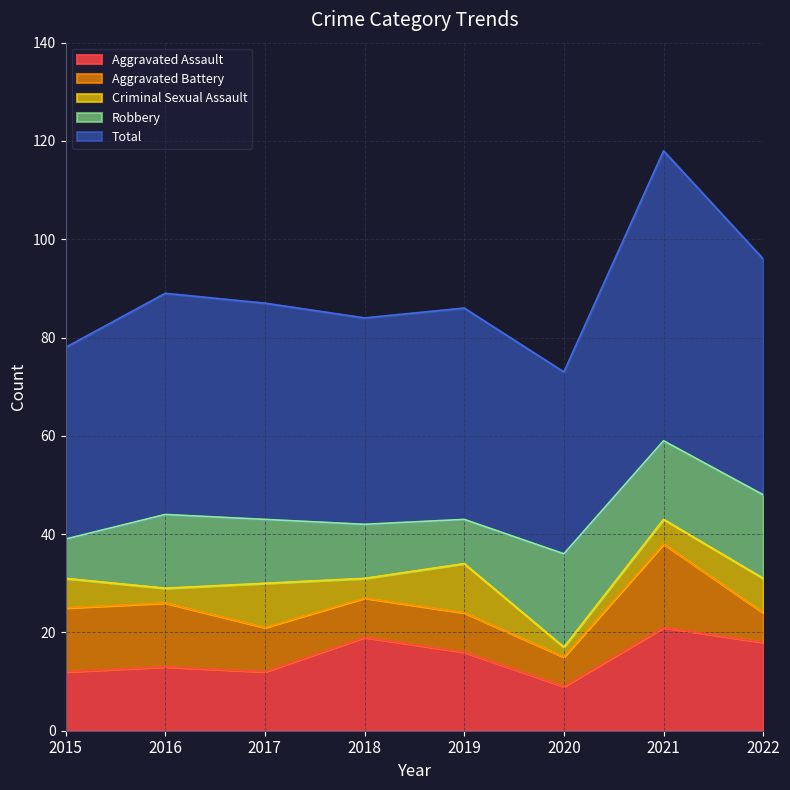

Which category has the lowest value in the Aggravated Assault series?

2020